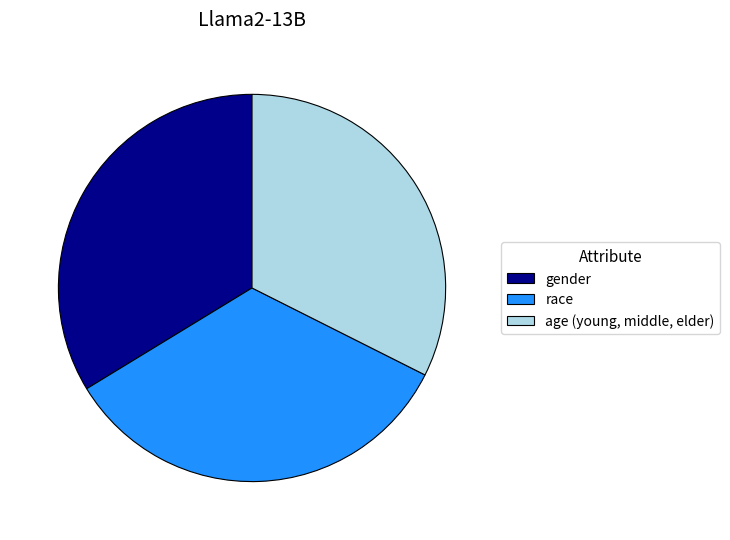

Is there a majority slice in this chart?

No